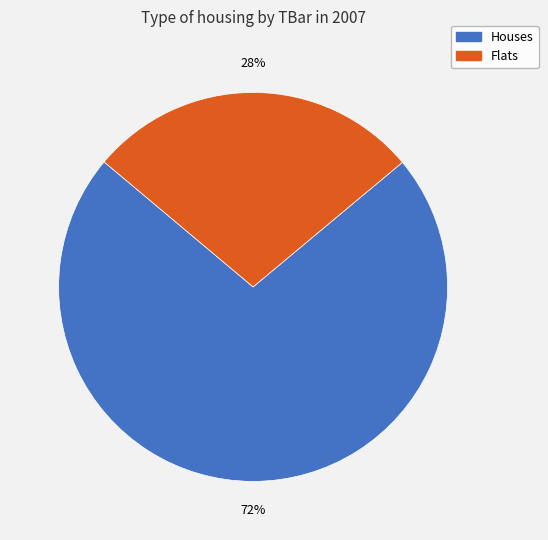

How many segments does this pie chart have?

2